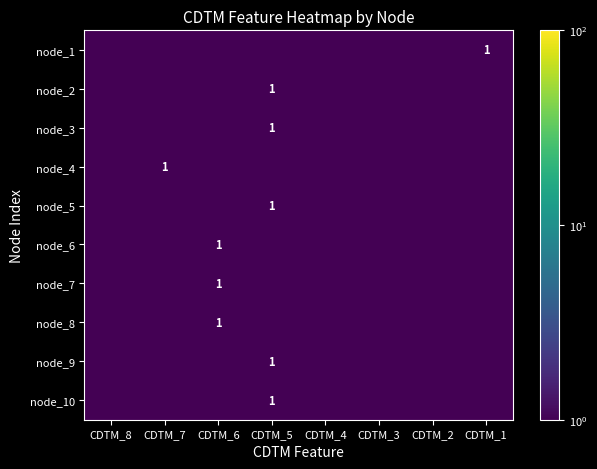

The node_9 series shows 1.0 at CDTM_5. True or false?

True